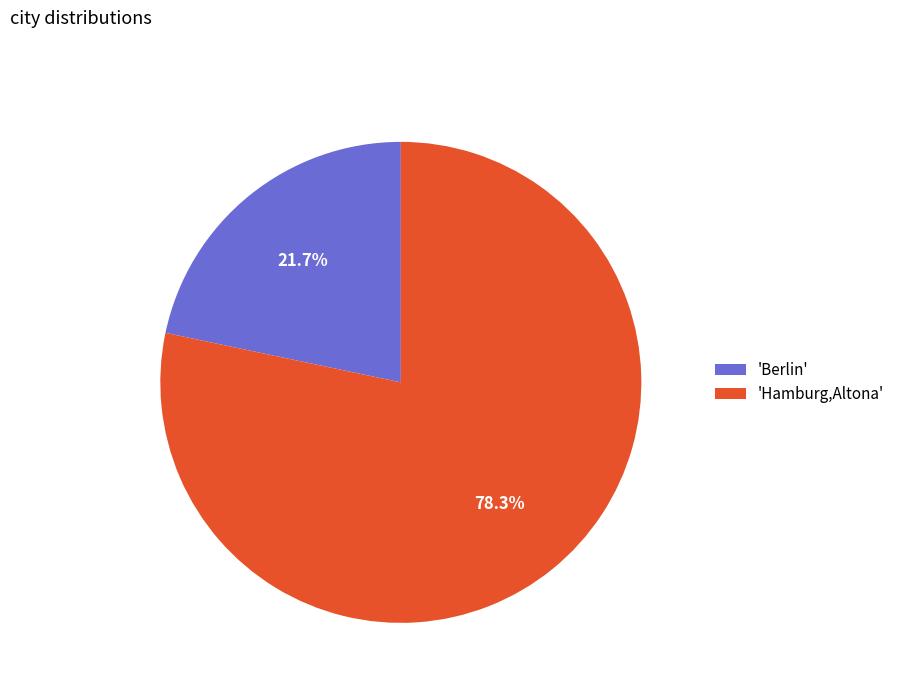

What portion of the pie excludes 'Hamburg,Altona'?

21.7%